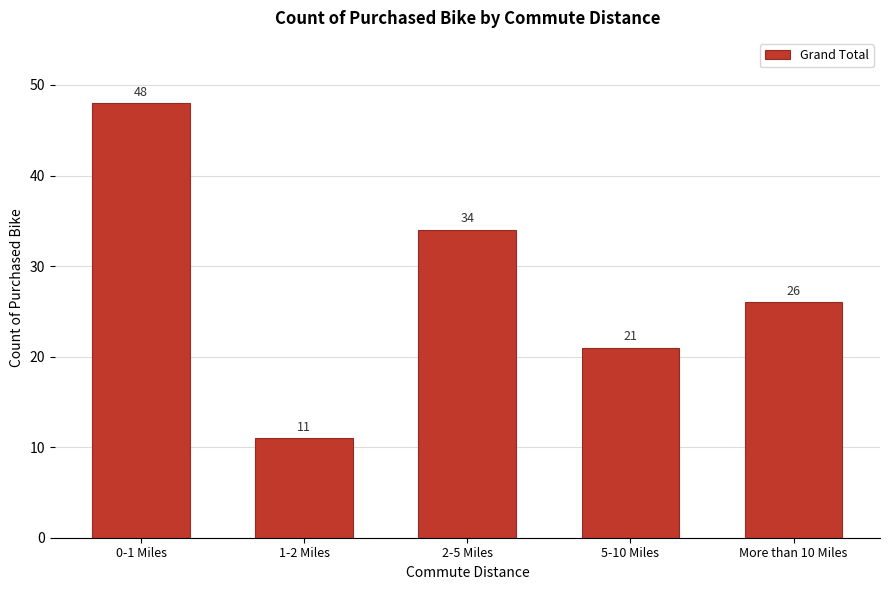

Reading left to right, what are all the values shown in this chart?

0-1 Miles=48	1-2 Miles=11	2-5 Miles=34	5-10 Miles=21	More than 10 Miles=26